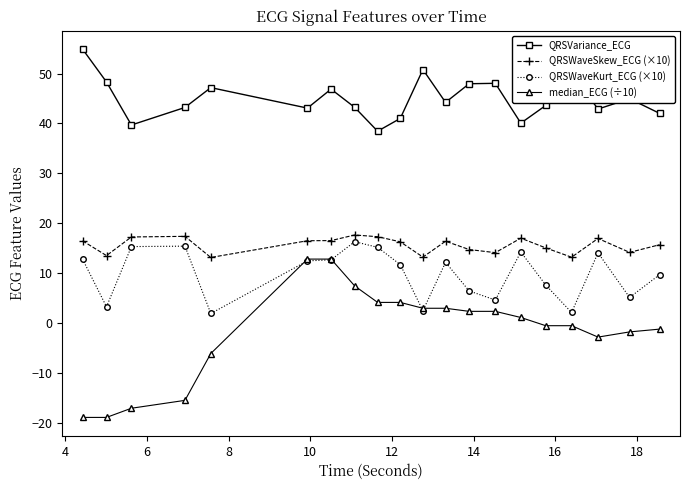

True or false: QRSVariance_ECG has more than 1 interior local peaks.

True